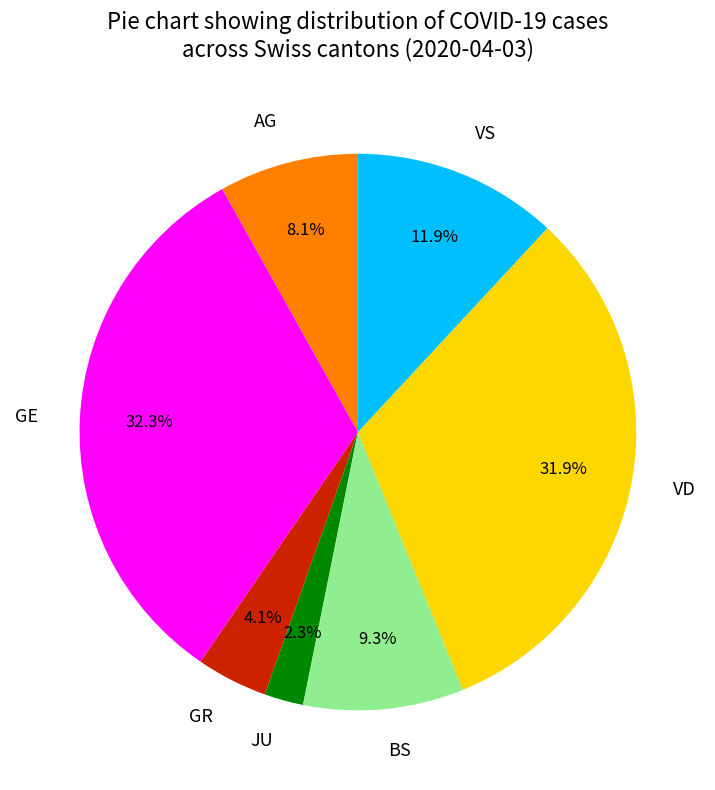

Does any single category account for the majority?

No